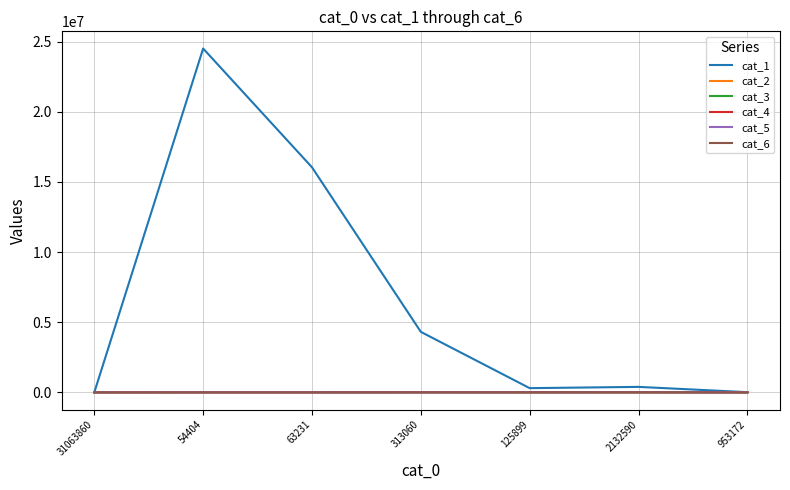

Which series has the largest range (max minus min)?

cat_1